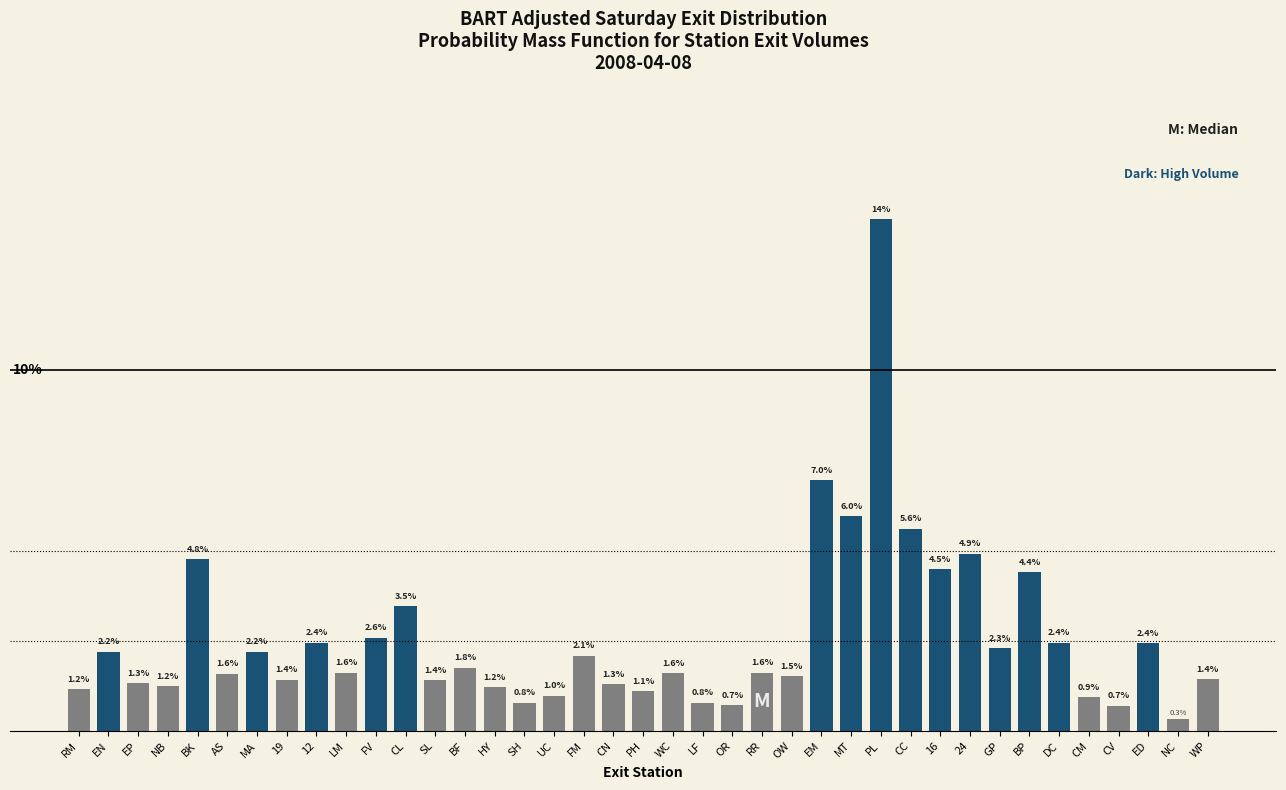

Between SL and PH, which is larger?

SL